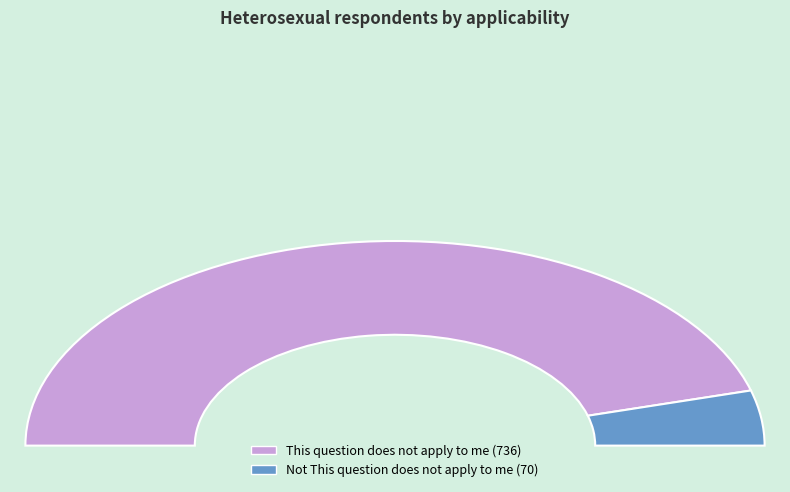

To the nearest percent, what is the difference between the Not This question does not apply to me and This question does not apply to me slice percentages?

83%